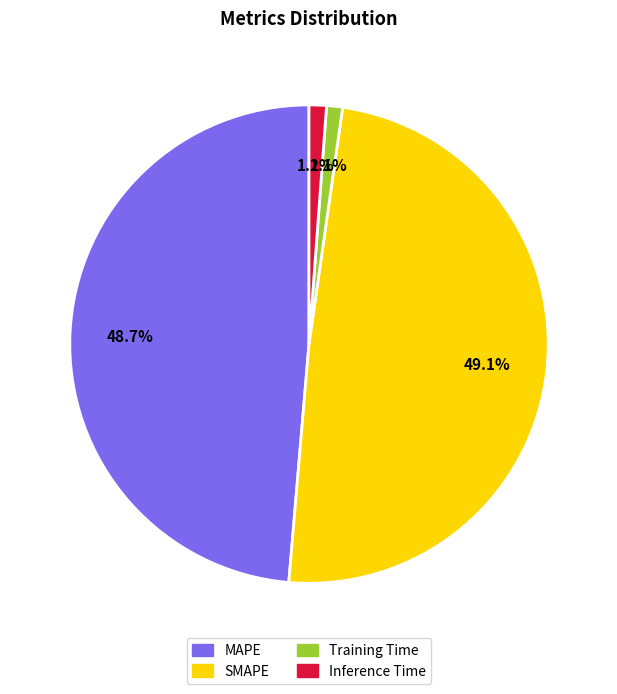

Is it true that MAPE is 49% of the pie?

True